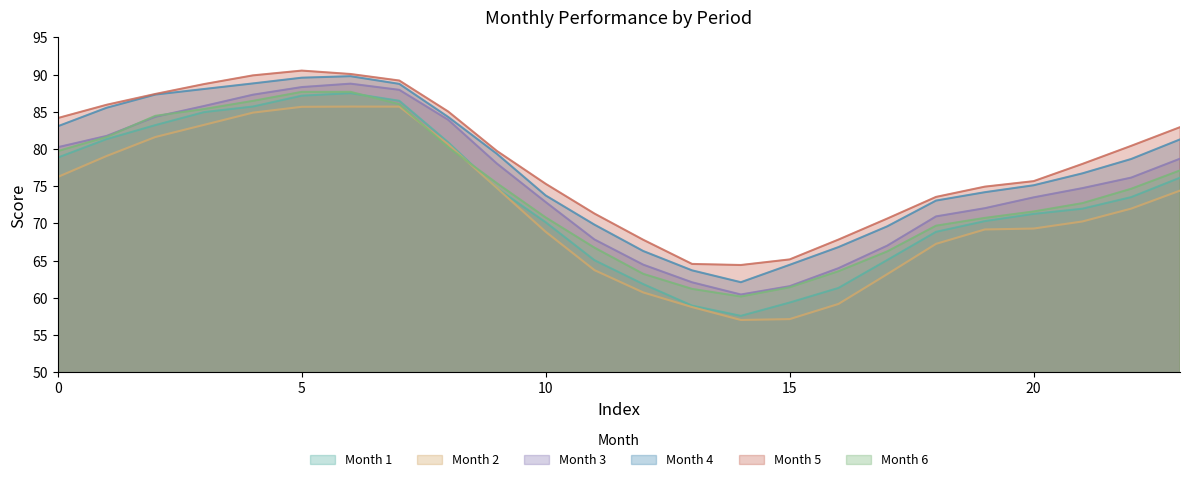

What is the minimum value for Month 3?

60.5